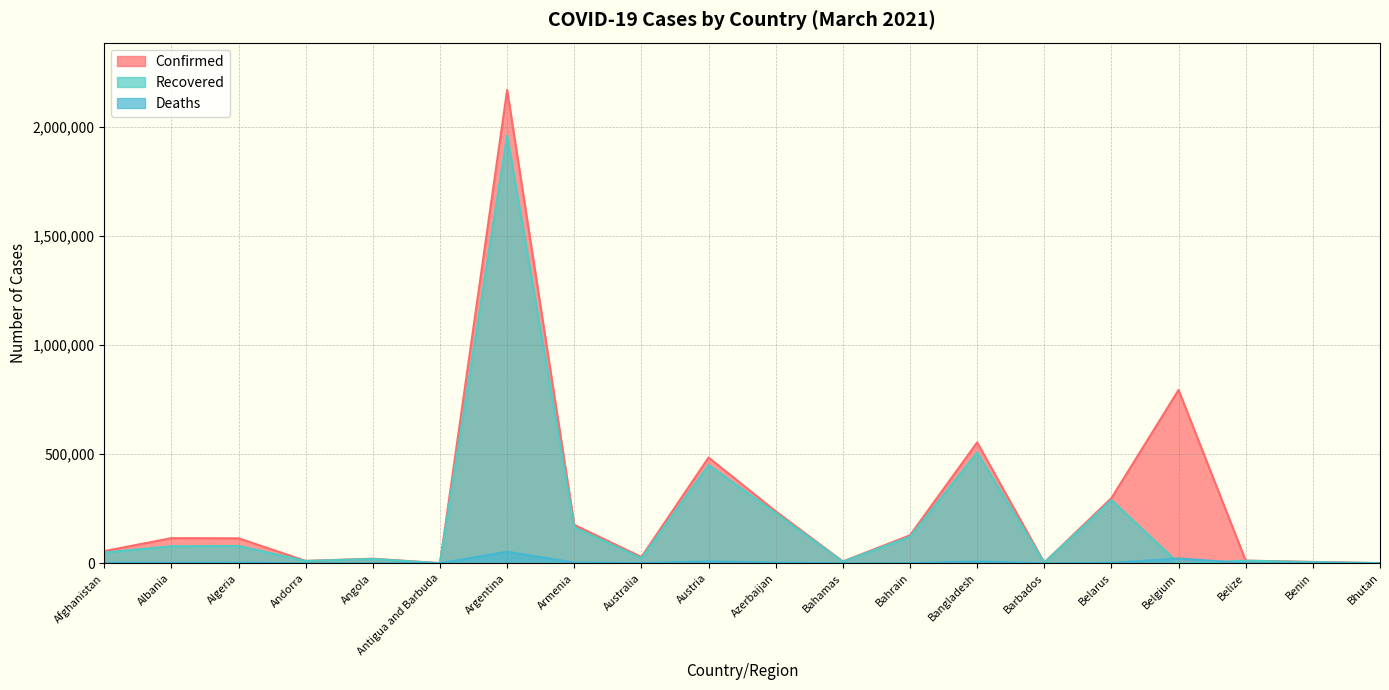

Which series has the widest spread of values?

Confirmed